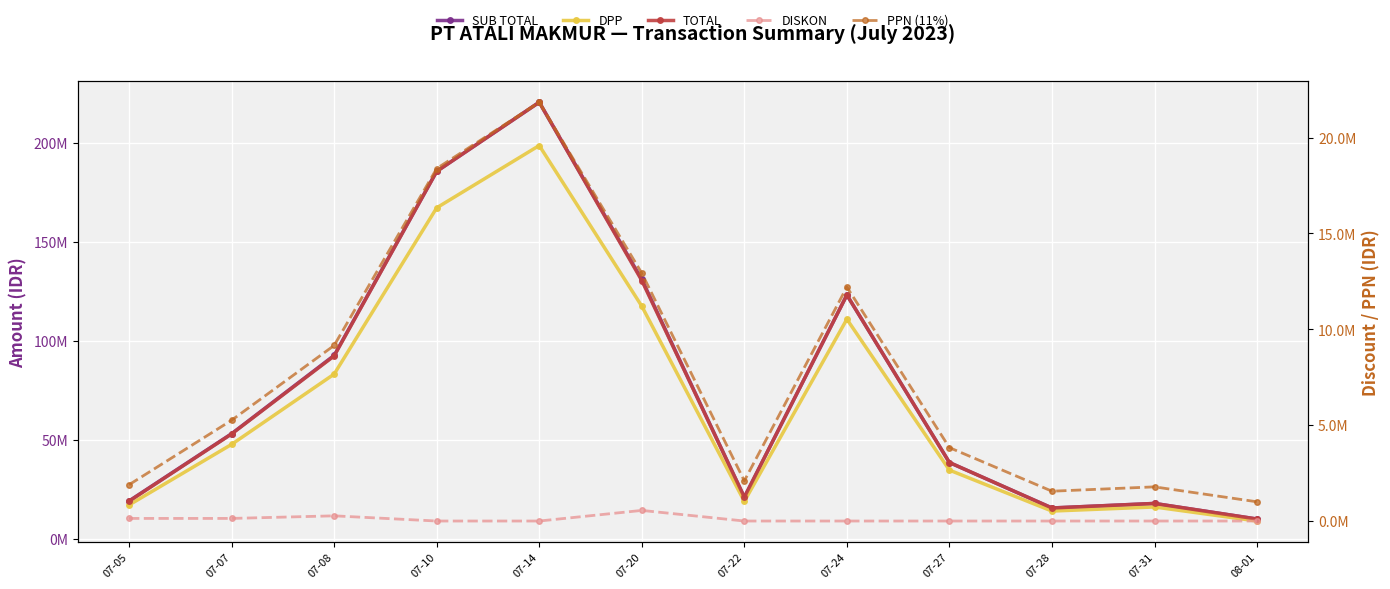

At which label is DISKON closest to 276806?

07-08